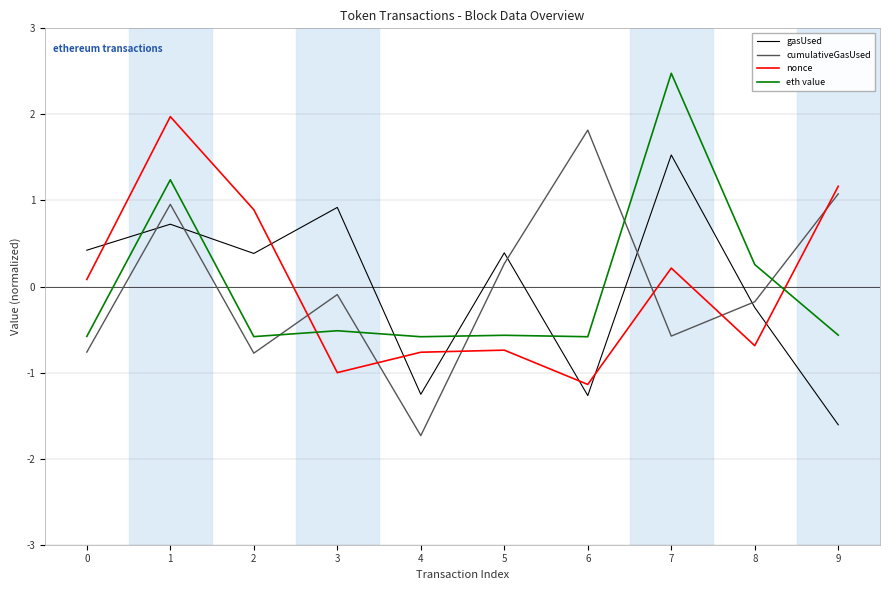

Which series changed the most between 5 and 8?

eth value